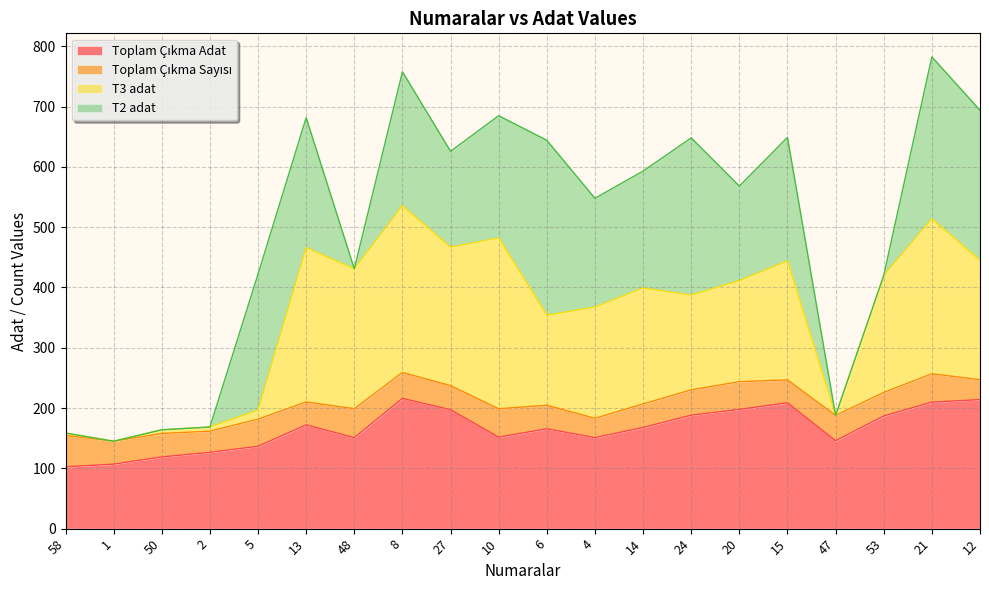

True or false: T3 adat and Toplam Çıkma Adat intersect in this chart.

False